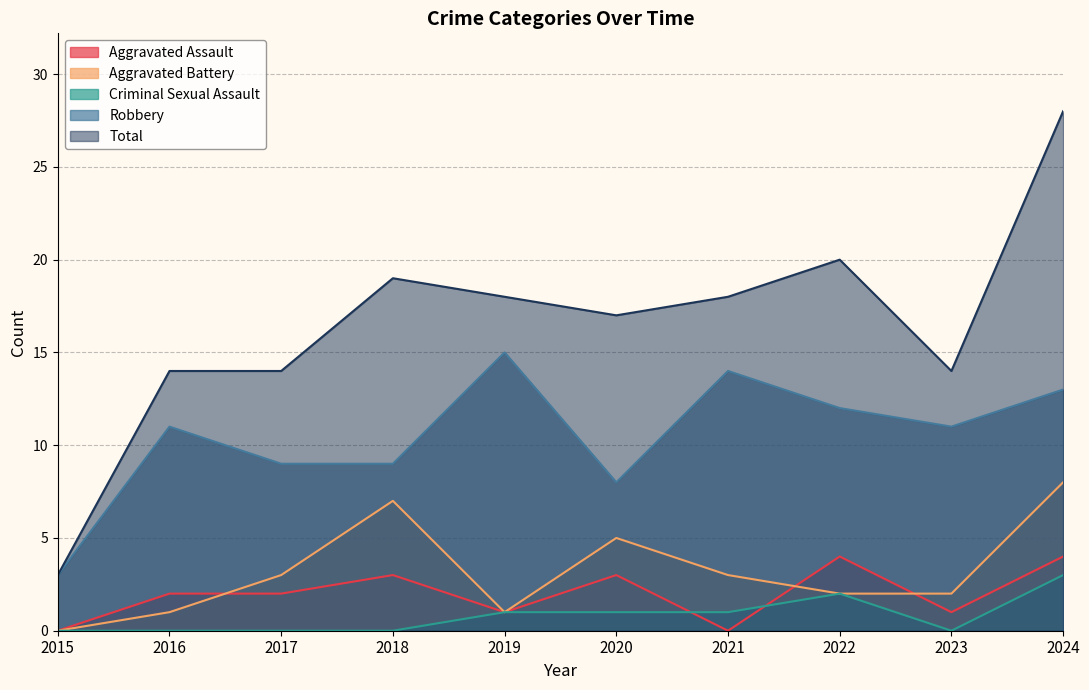

Which category has the lowest value in the Total series?

2015